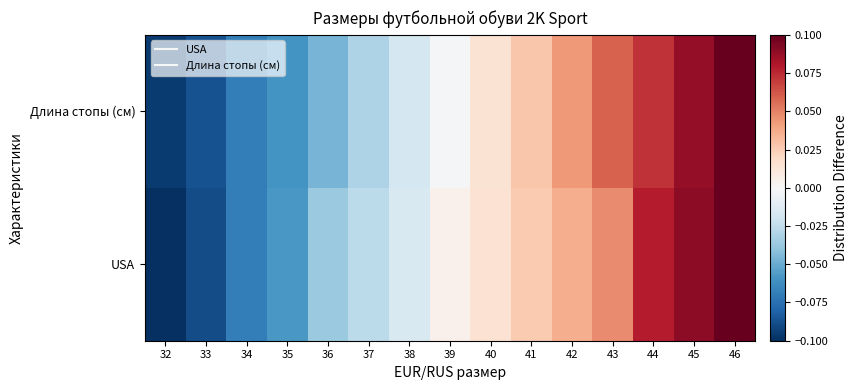

Reading left to right, extract all data points from this chart.

USA: 32=-0.1	33=-0.1	34=-0.1	35=-0.1	36=-0.0	37=-0.0	38=-0.0	39=0.0	40=0.0	41=0.0	42=0.0	43=0.0	44=0.1	45=0.1	46=0.1
Длина стопы (см): 32=-0.1	33=-0.1	34=-0.1	35=-0.1	36=-0.0	37=-0.0	38=-0.0	39=-0.0	40=0.0	41=0.0	42=0.0	43=0.1	44=0.1	45=0.1	46=0.1